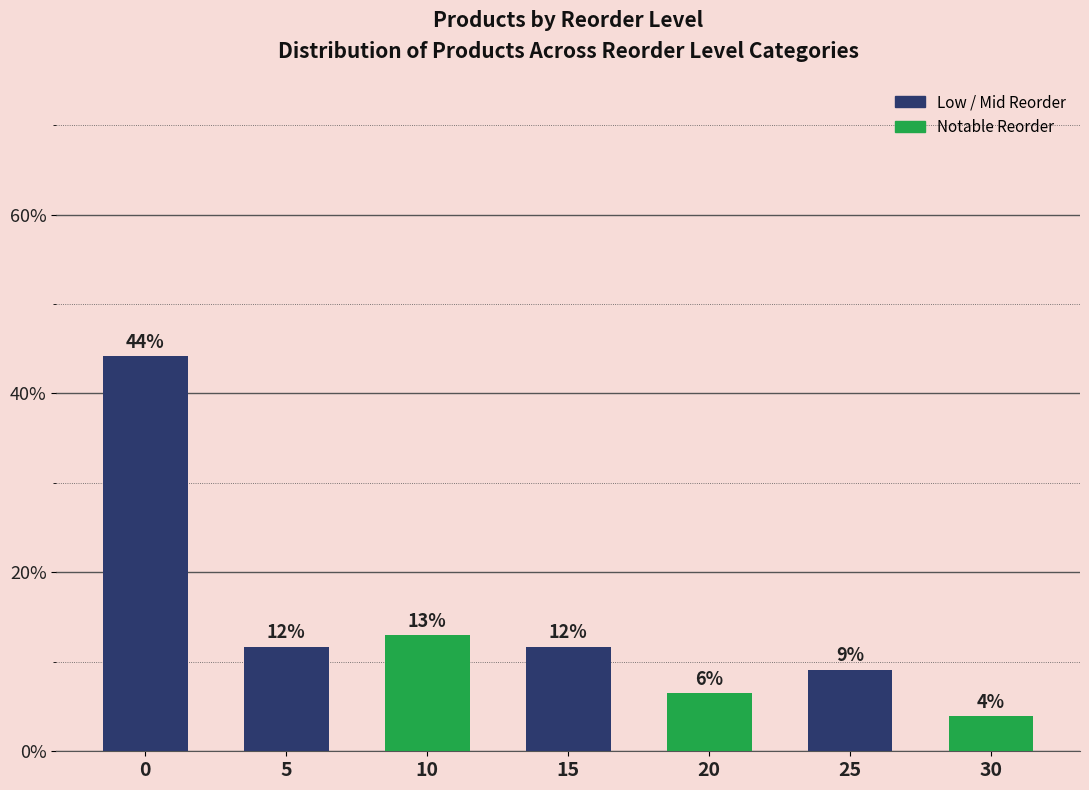

Does the chart contain any negative values?

No